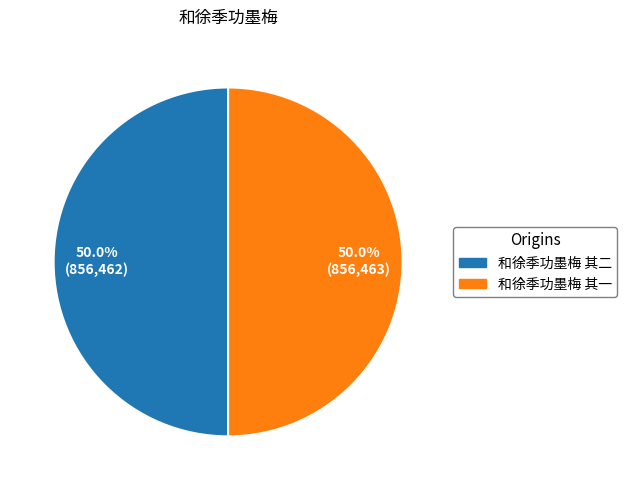

What percentage is the 和徐季功墨梅 其一 slice, to the nearest percent?

50%